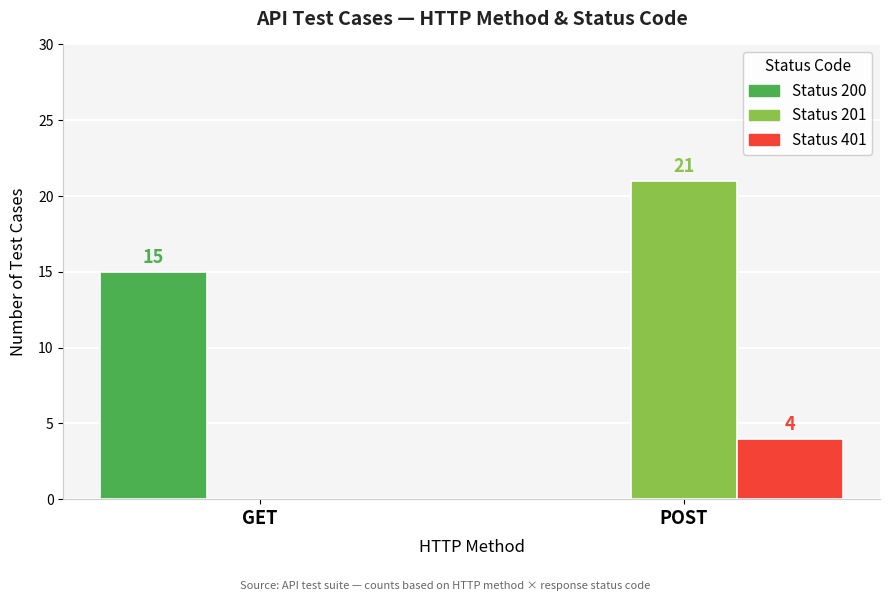

Where is Status 200 nearest to the value 7?

POST